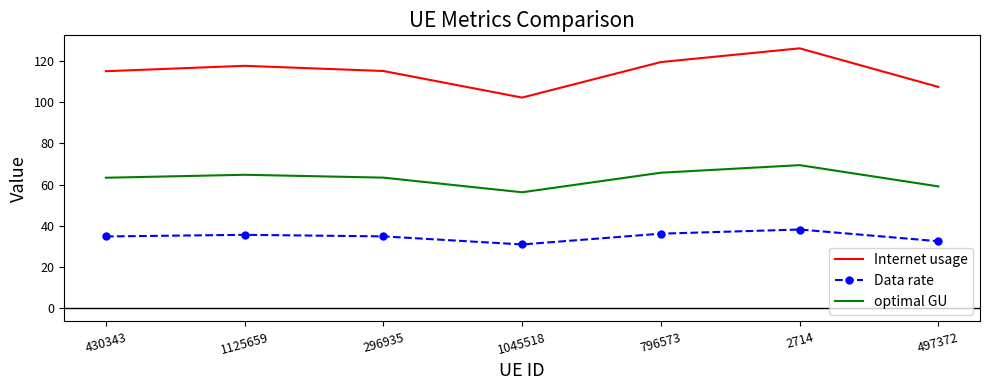

List the series in order of their peak value, lowest first.

Data rate, optimal GU, Internet usage